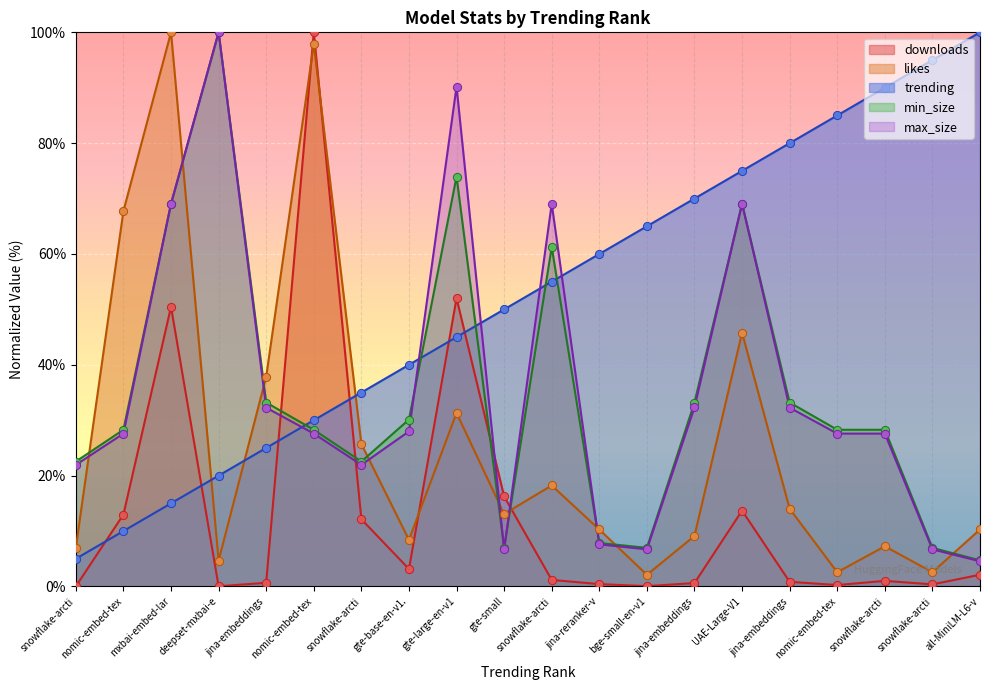

Which series has the widest spread of Y values?

downloads